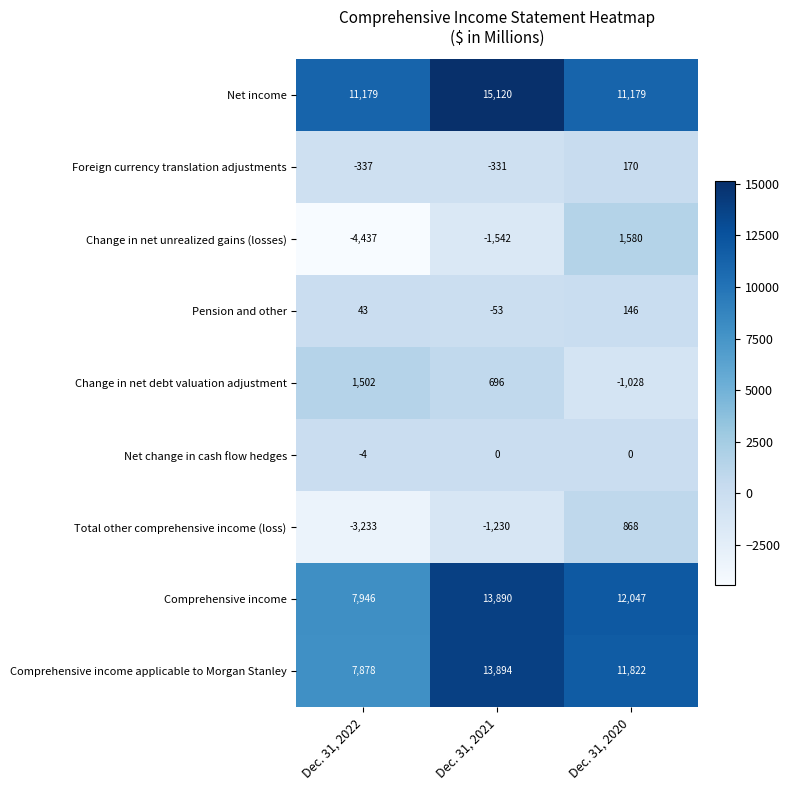

Reading left to right, transcribe all the data shown in this chart.

Net income: Dec. 31, 2022=11179	Dec. 31, 2021=15120	Dec. 31, 2020=11179
Foreign currency translation adjustments: Dec. 31, 2022=-337	Dec. 31, 2021=-331	Dec. 31, 2020=170
Change in net unrealized gains (losses): Dec. 31, 2022=-4437	Dec. 31, 2021=-1542	Dec. 31, 2020=1580
Pension and other: Dec. 31, 2022=43	Dec. 31, 2021=-53	Dec. 31, 2020=146
Change in net debt valuation adjustment: Dec. 31, 2022=1502	Dec. 31, 2021=696	Dec. 31, 2020=-1028
Net change in cash flow hedges: Dec. 31, 2022=-4	Dec. 31, 2021=0	Dec. 31, 2020=0
Total other comprehensive income (loss): Dec. 31, 2022=-3233	Dec. 31, 2021=-1230	Dec. 31, 2020=868
Comprehensive income: Dec. 31, 2022=7946	Dec. 31, 2021=13890	Dec. 31, 2020=12047
Comprehensive income applicable to Morgan Stanley: Dec. 31, 2022=7878	Dec. 31, 2021=13894	Dec. 31, 2020=11822